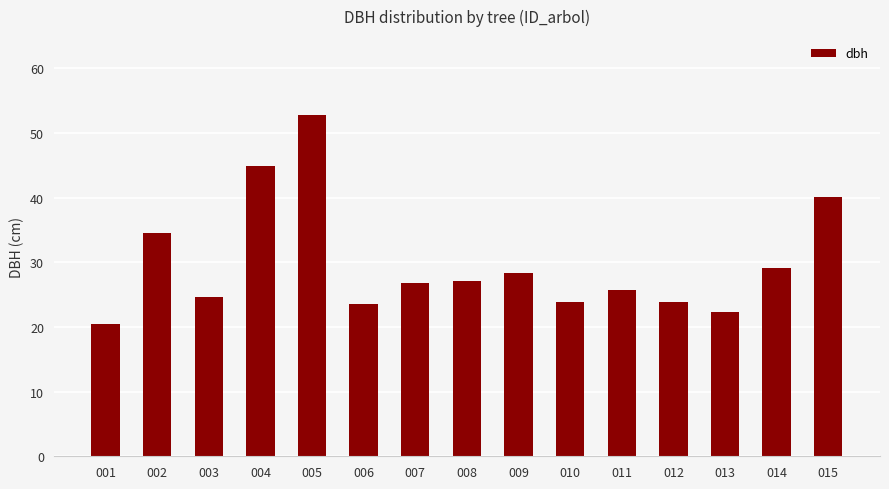

Is it true that the value at 003 is 40.8?

False